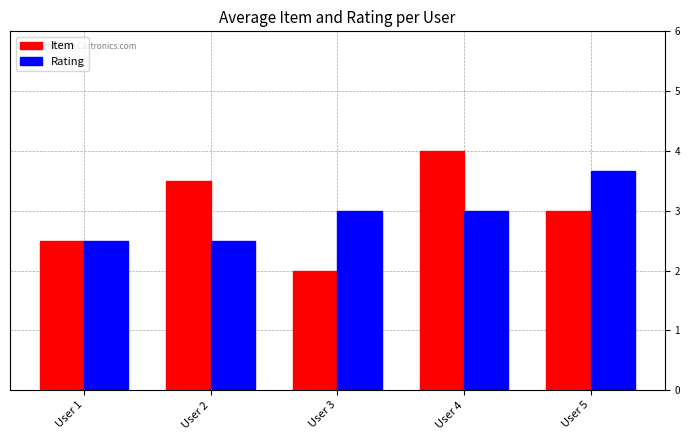

What is the difference between the maximum and minimum values in the Rating series?

1.2